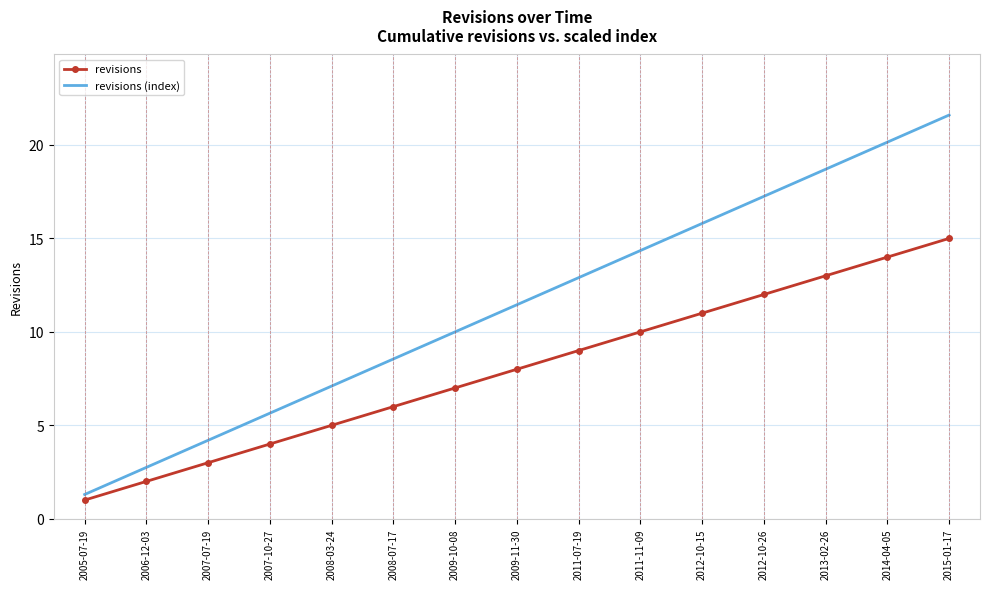

What position from the left is 2008-03-24?

5